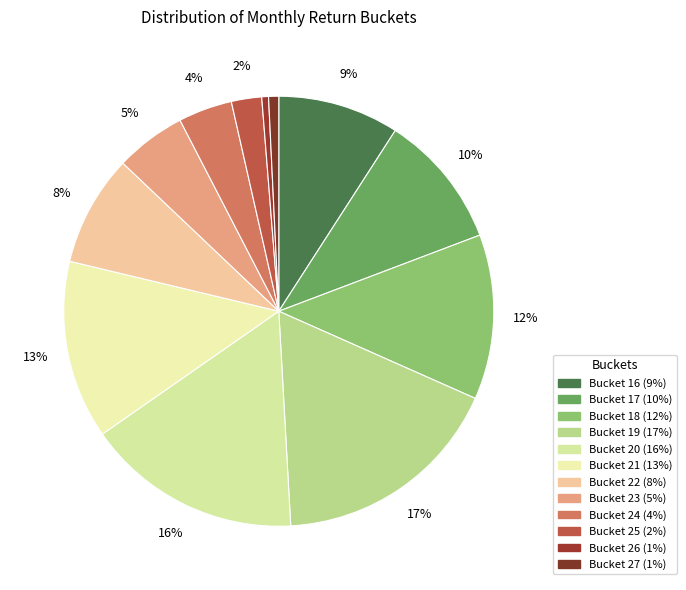

To the nearest percent, what is the average slice percentage?

8%